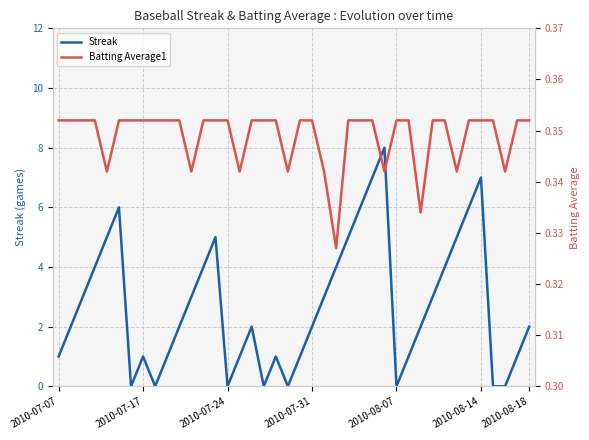

What is the average value of the Streak series?

2.7